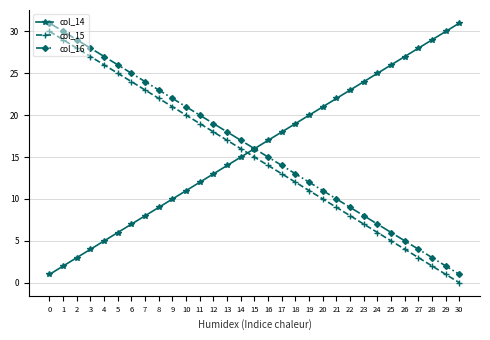

True or false: col_14 and col_15 intersect in this chart.

True